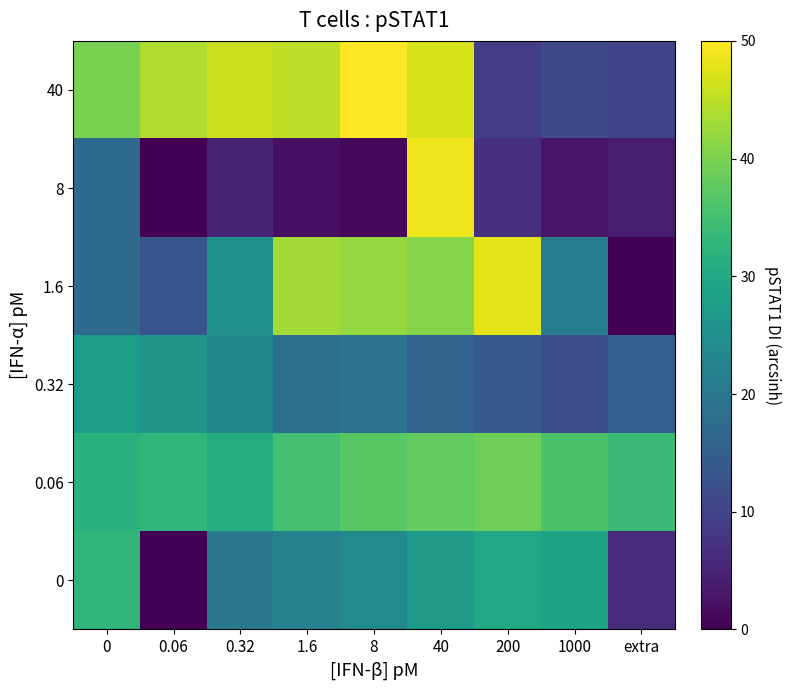

Rank the series at 0.06 from lowest to highest value.

0, 8, 1.6, 0.32, 0.06, 40